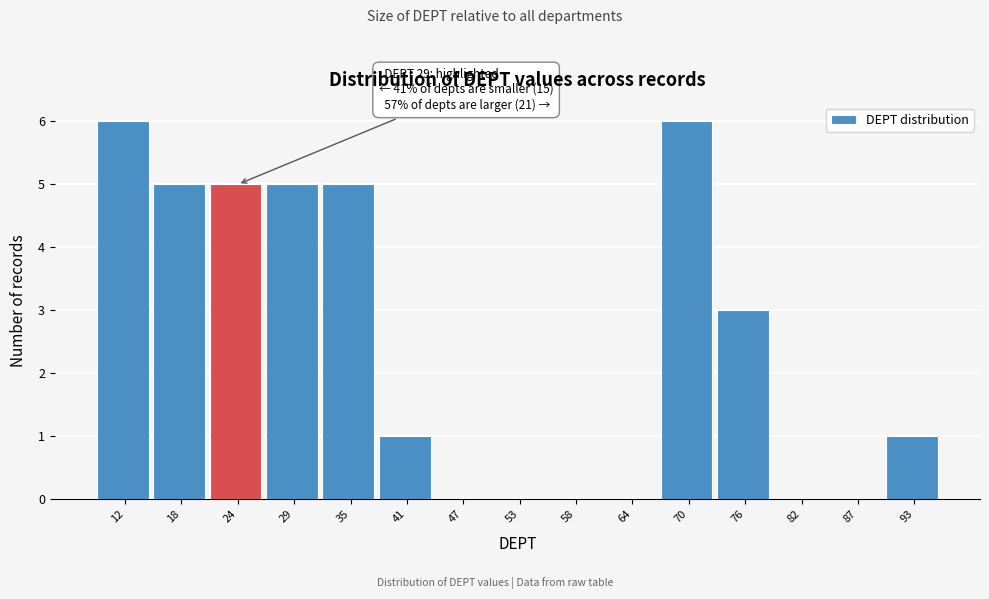

Reading left to right, what are all the values shown in this chart?

12=6	18=5	24=5	29=5	35=5	41=1	47=0	53=0	58=0	64=0	70=6	76=3	82=0	87=0	93=1